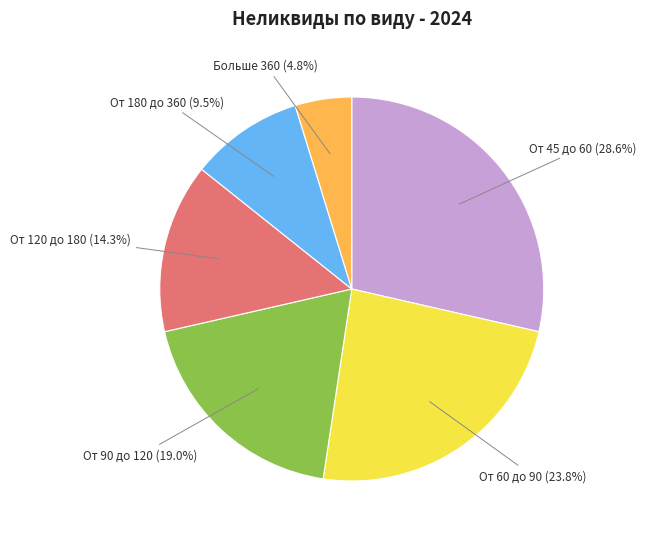

Is there any slice that represents more than half of the pie?

No